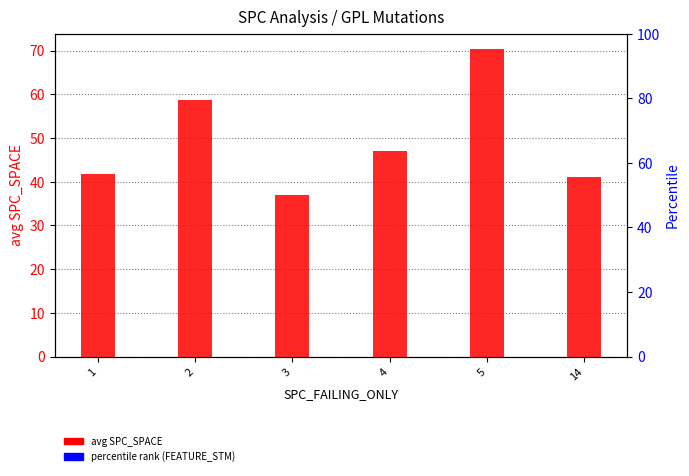

At which category is the sum across all series the highest?

14